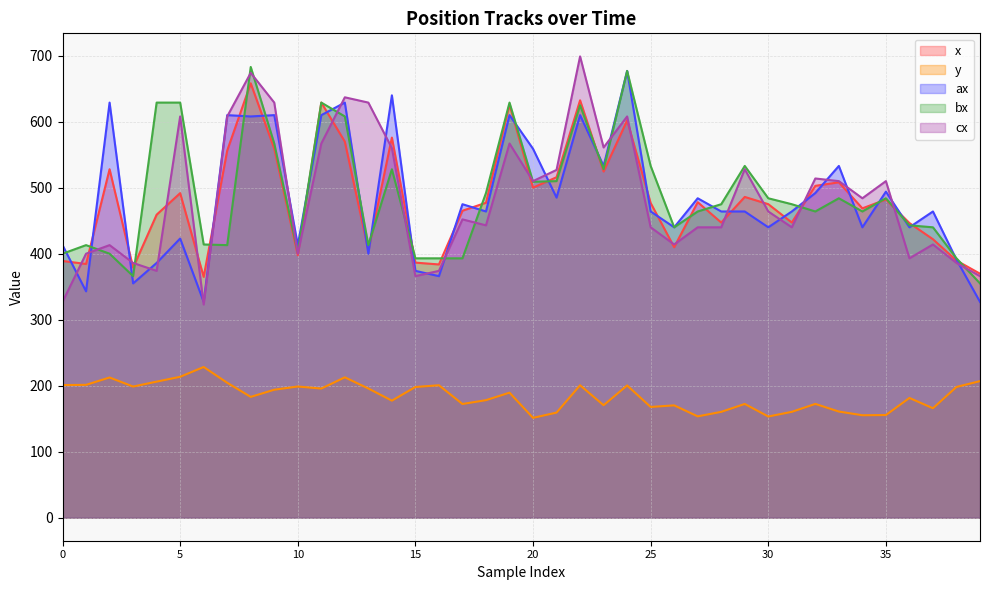

What value does the cx series have at 18?

443.0